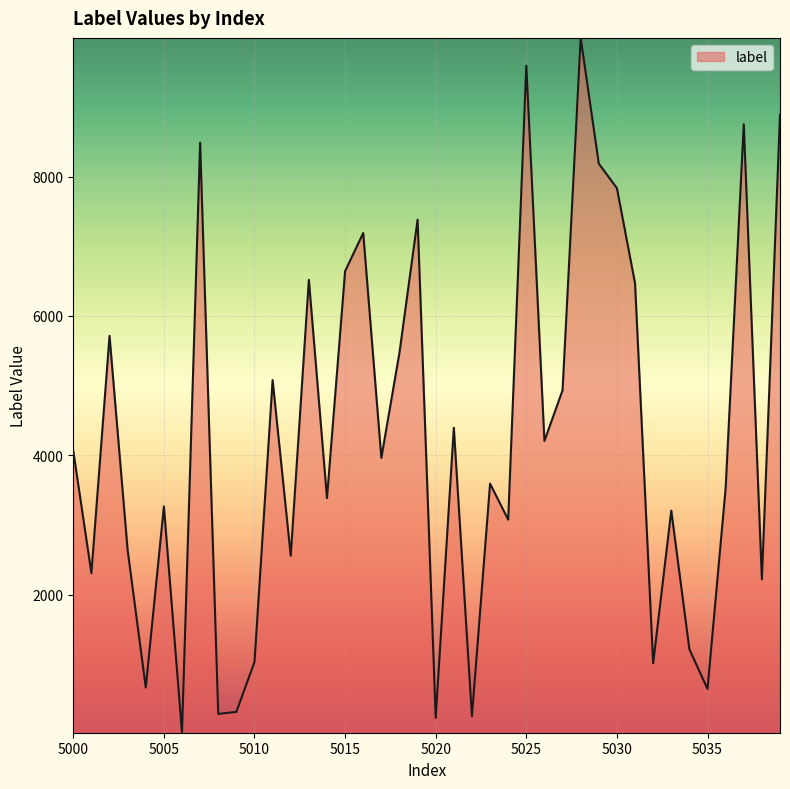

What is the difference between the maximum and minimum values?

9971